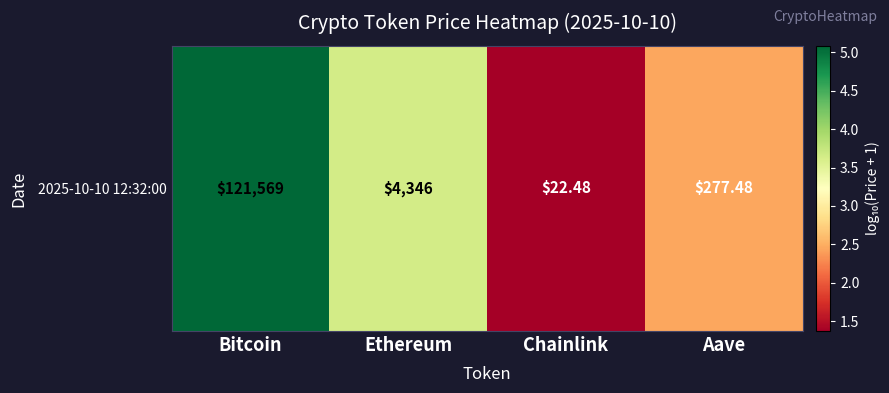

Rank the categories by value from highest to lowest.

Bitcoin, Ethereum, Aave, Chainlink